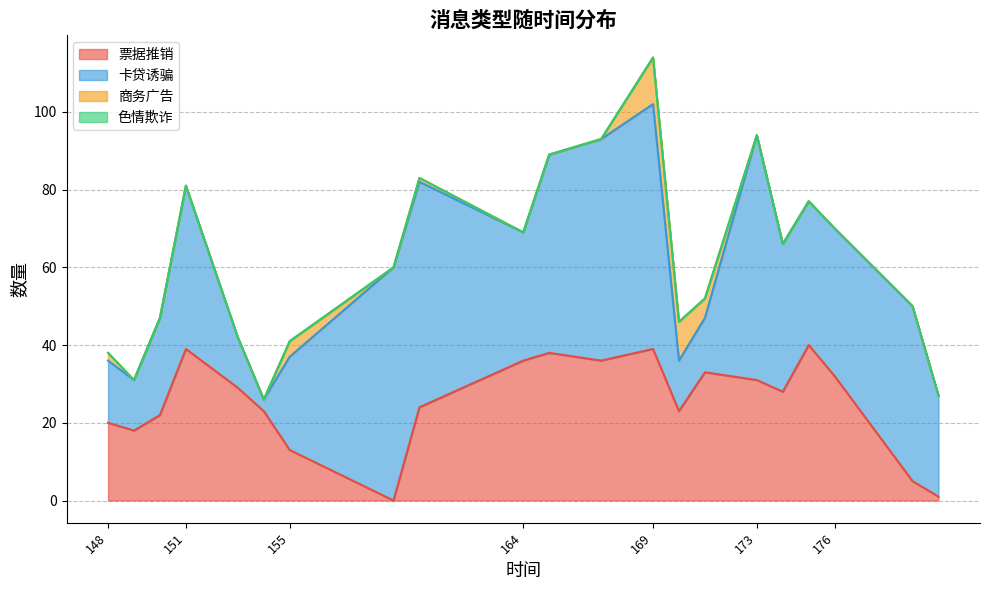

Reading left to right, extract all data points from this chart.

票据推销: 20	18	22	39	29	23	13	0	24	36	38	36	39	23	33	31	28	40	32	5	1
卡贷诱骗: 16	13	25	42	13	3	24	60	58	33	51	57	63	13	14	63	38	37	38	45	26
商务广告: 2	0	0	0	0	0	4	0	1	0	0	0	12	10	5	0	0	0	0	0	0
色情欺诈: 0	0	0	0	0	0	0	0	0	0	0	0	0	0	0	0	0	0	0	0	0